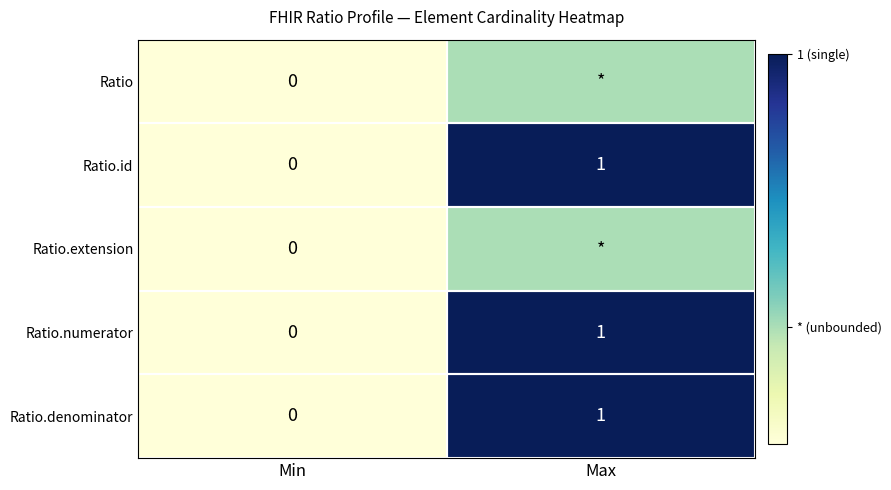

Which category has the highest value across all series?

Max